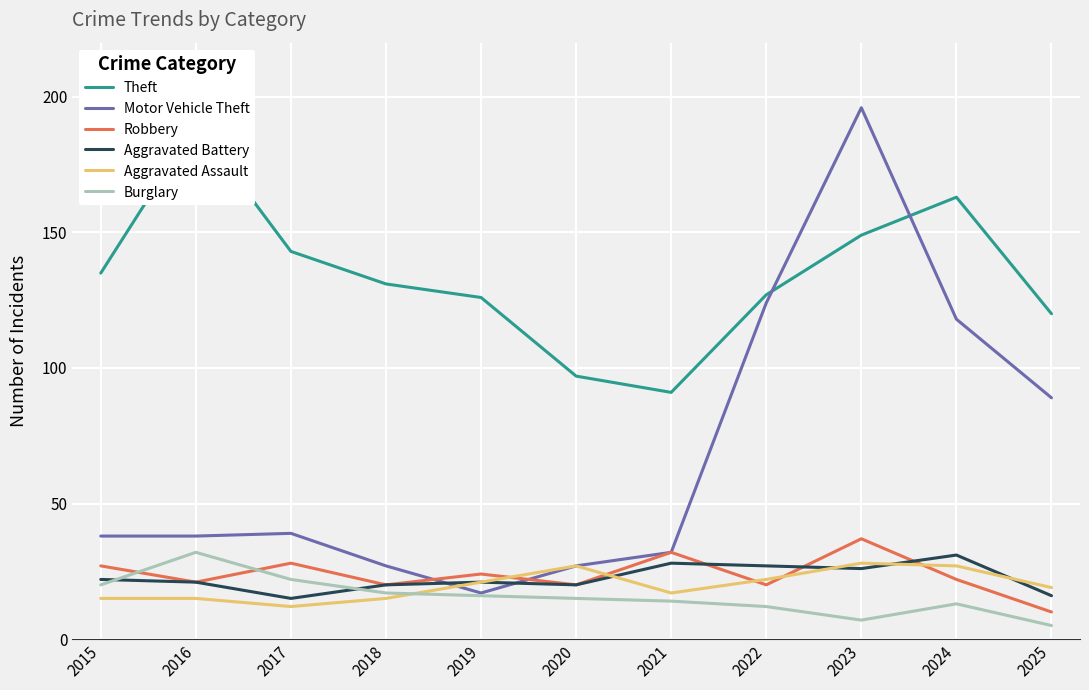

Between 2019 and 2020, which series saw the biggest shift?

Theft